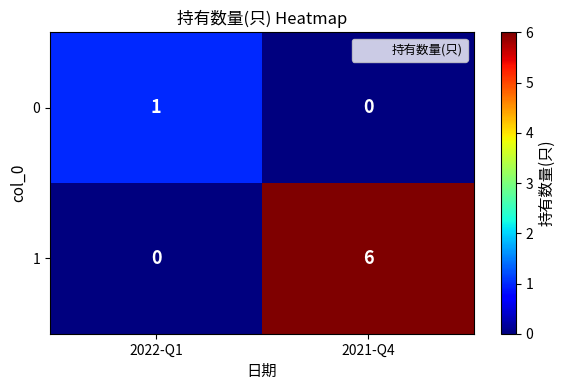

At 2022-Q1, list the series in order from largest to smallest.

0, 1